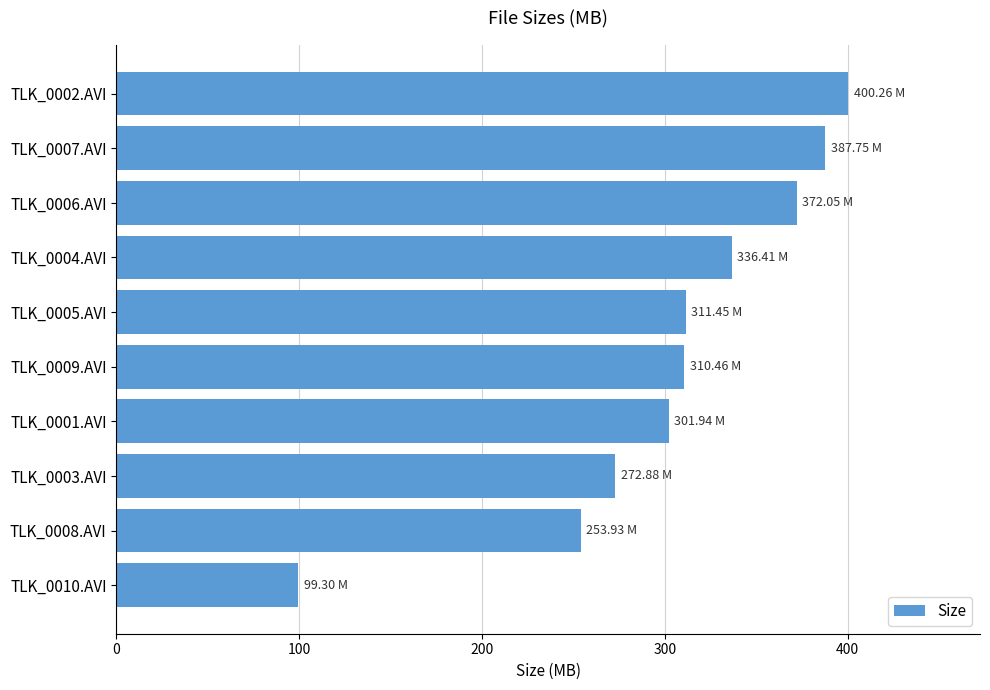

Which has a higher value, TLK_0004.AVI or TLK_0007.AVI?

TLK_0007.AVI